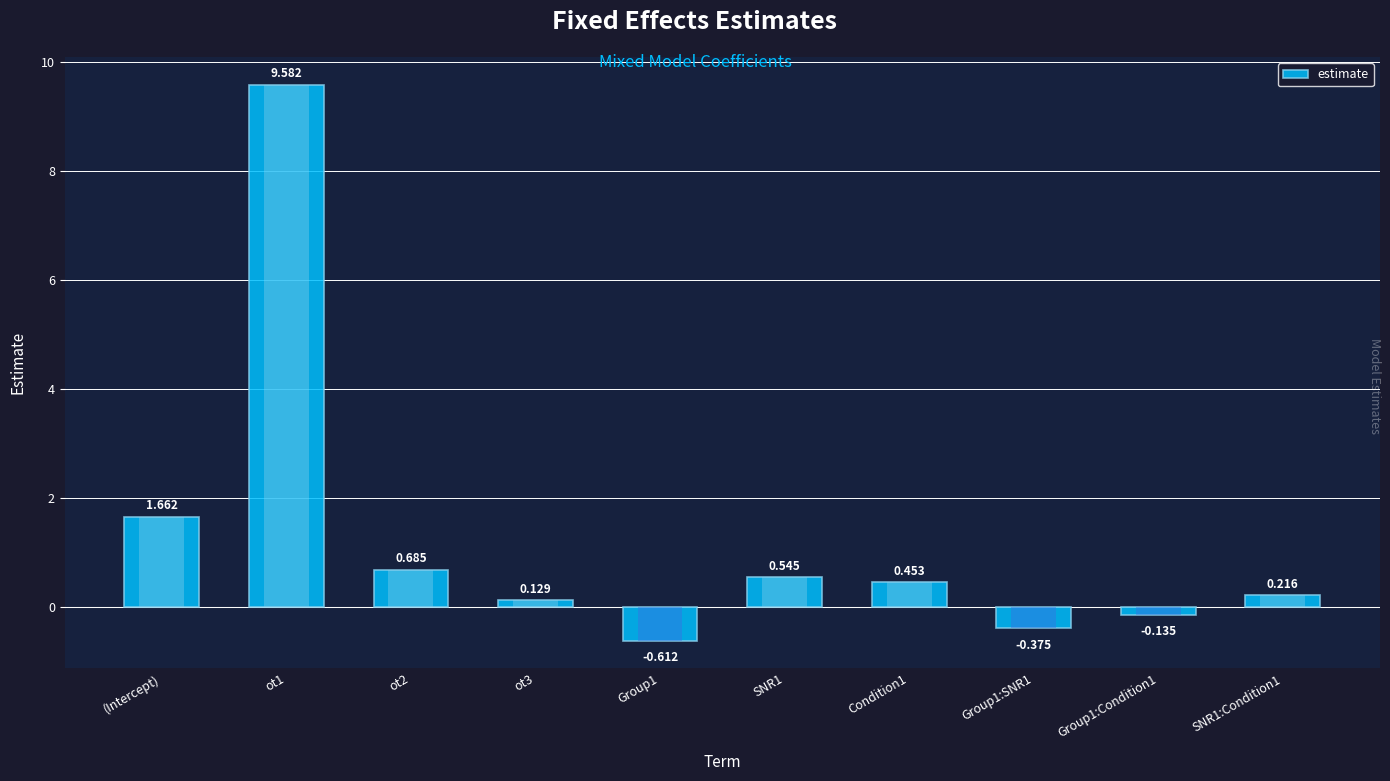

What is the smallest value displayed?

-0.6